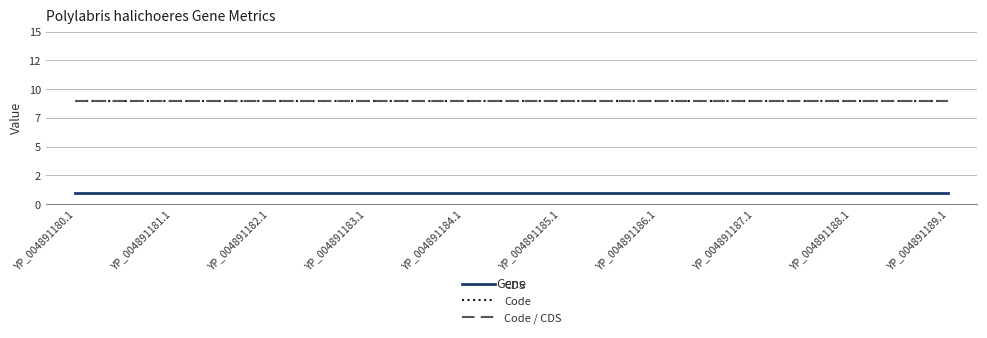

At which label is Code / CDS closest to 9?

YP_004891180.1